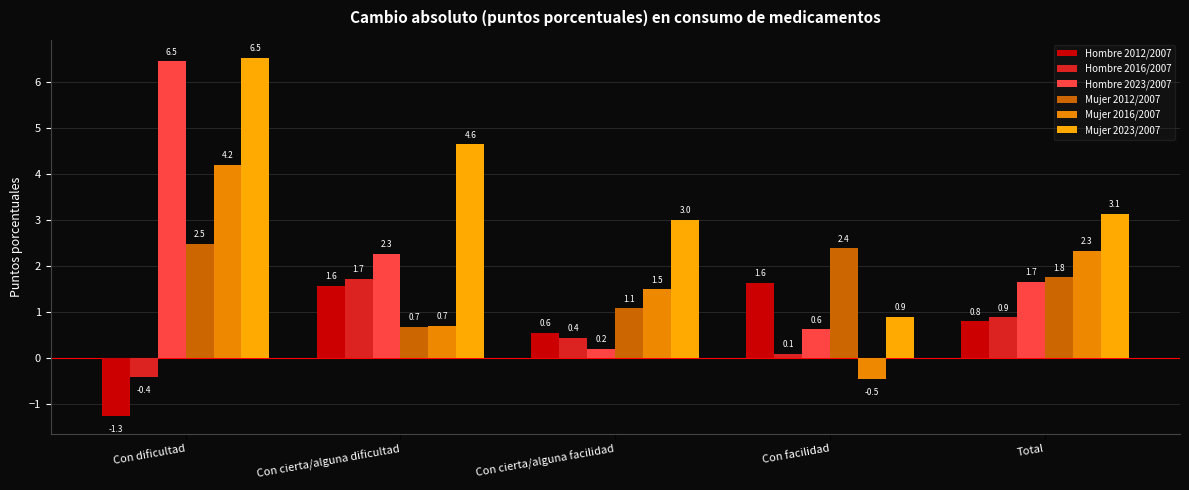

Which series has the largest total across all categories?

Mujer 2023/2007